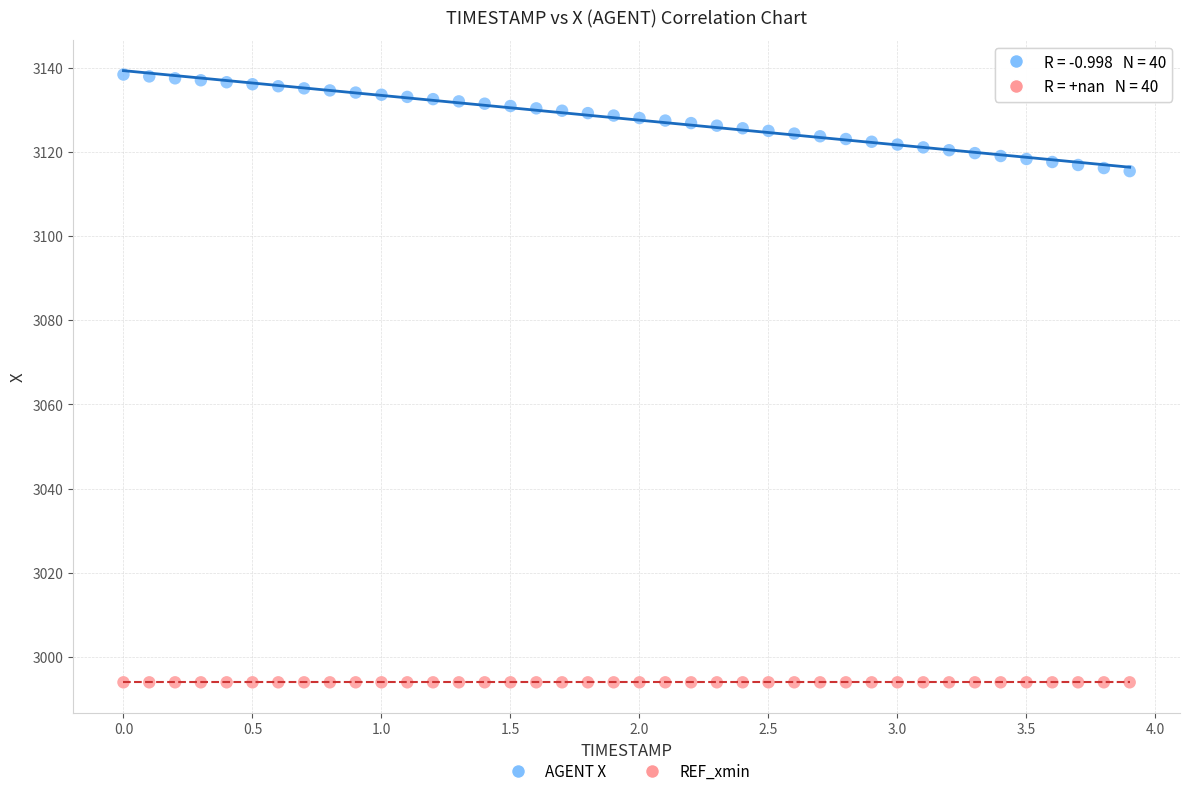

Which series reaches the maximum Y coordinate?

AGENT X